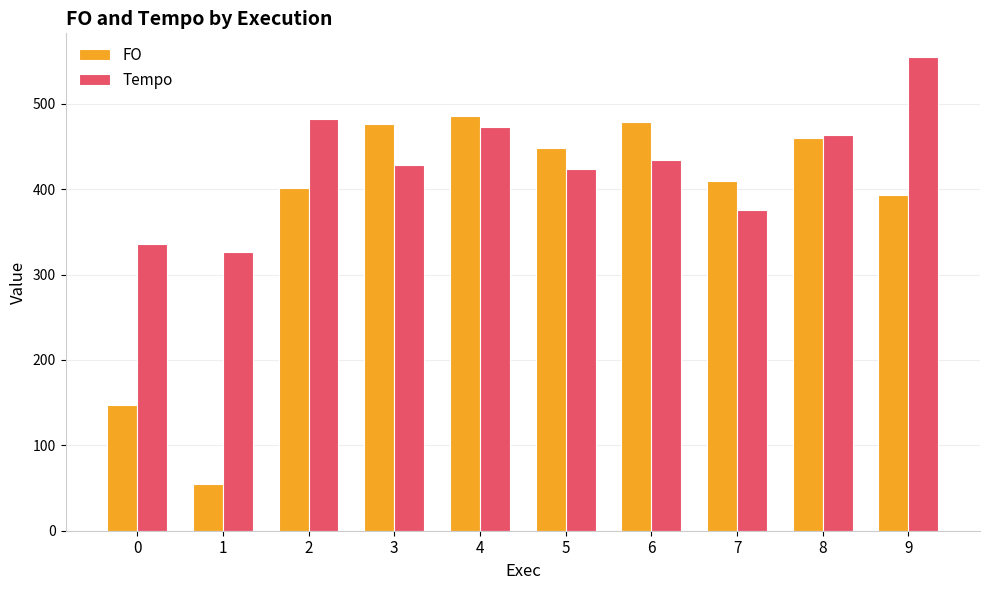

What is the difference between the maximum and second lowest values in the FO series?

339.1